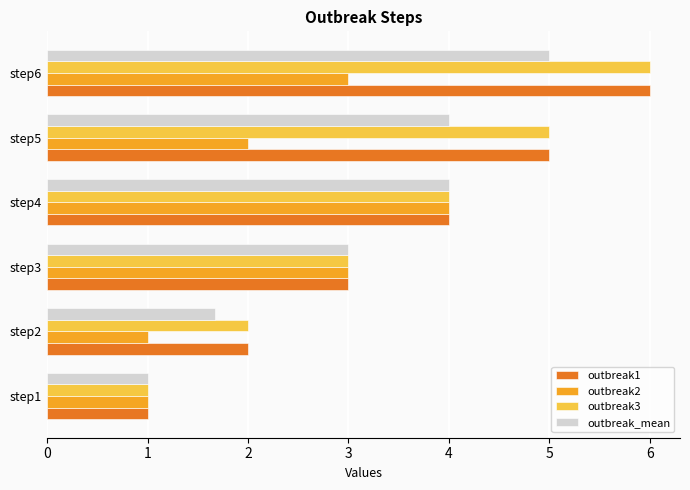

At which label does outbreak1 reach its peak?

step6